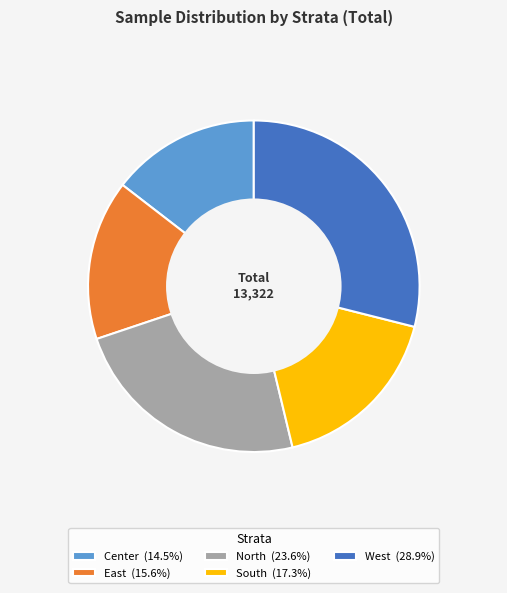

What is the largest slice in the pie chart?

West